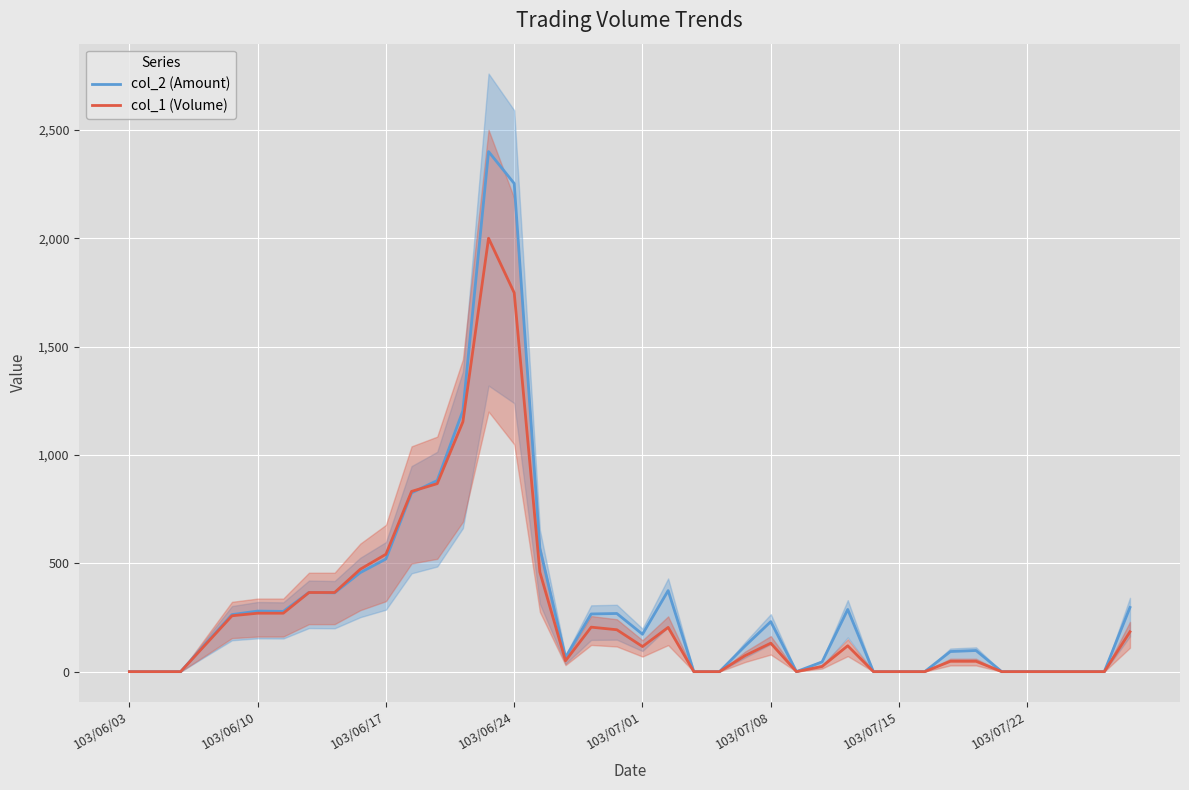

Which series has the largest range (max minus min)?

col_2 (Amount)